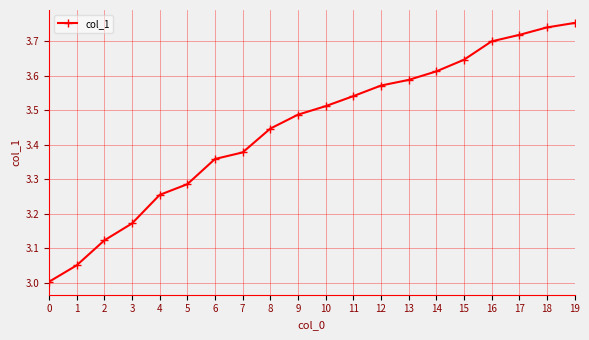

The chart shows a value of 5.8 at 6. True or false?

False